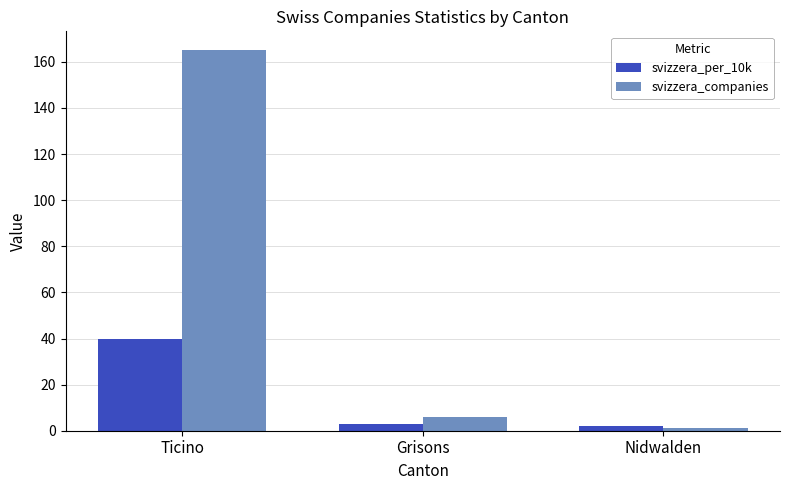

Reading left to right, what are all the values shown in this chart?

svizzera_per_10k: 40	3	2
svizzera_companies: 165	6	1